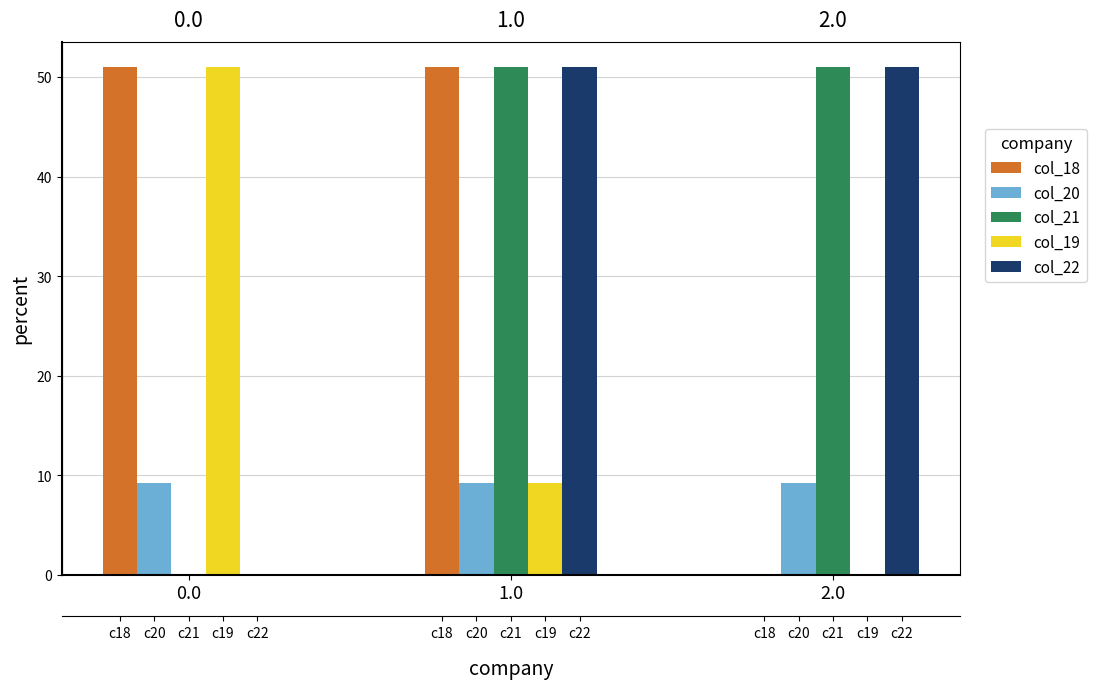

How many values in col_18 are above zero?

2